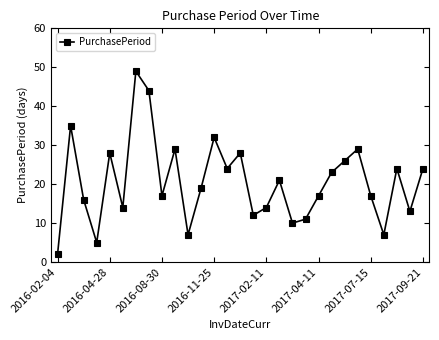

How many interior local peaks (higher than both neighbors) does the data have?

9